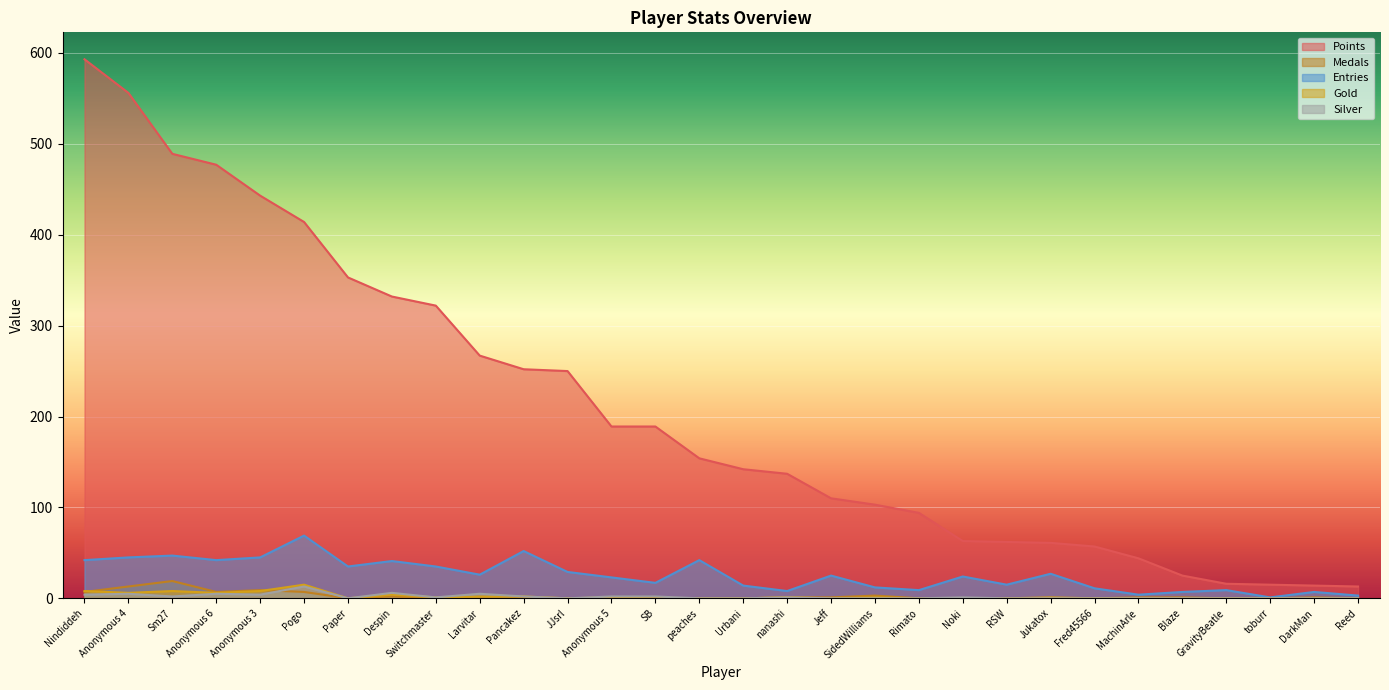

What is the difference between the highest and lowest values at Larvitar?

267